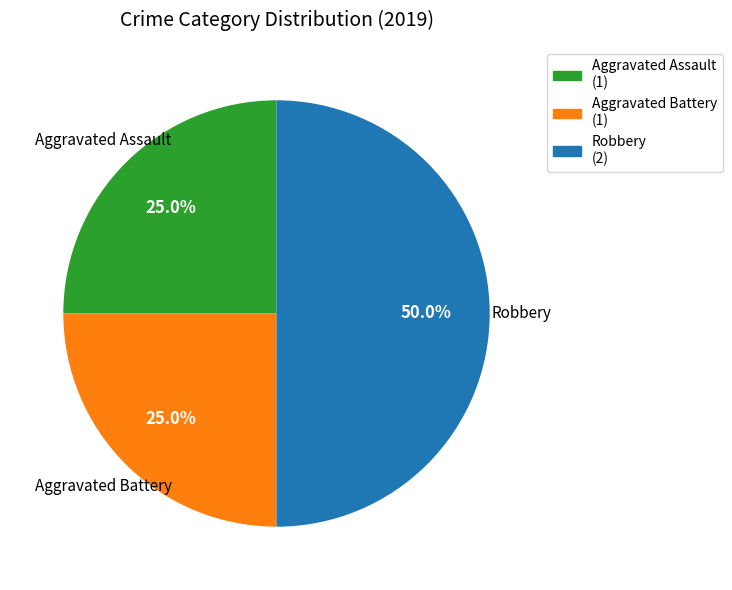

True or false: Robbery accounts for 55% of the total.

False